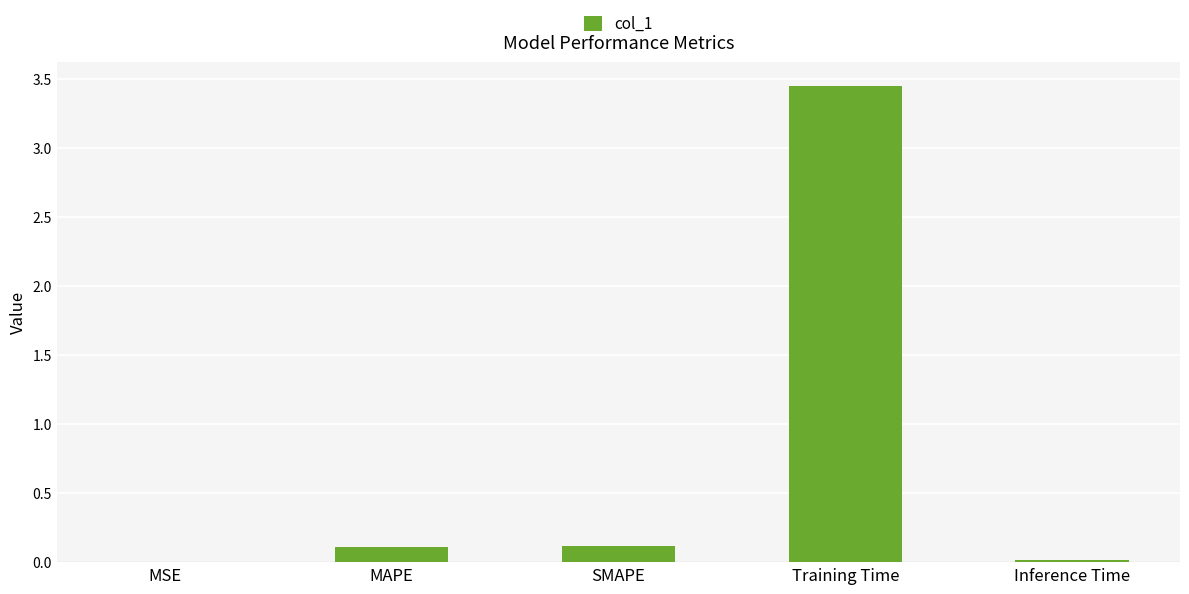

Between SMAPE and MSE, which is larger?

SMAPE